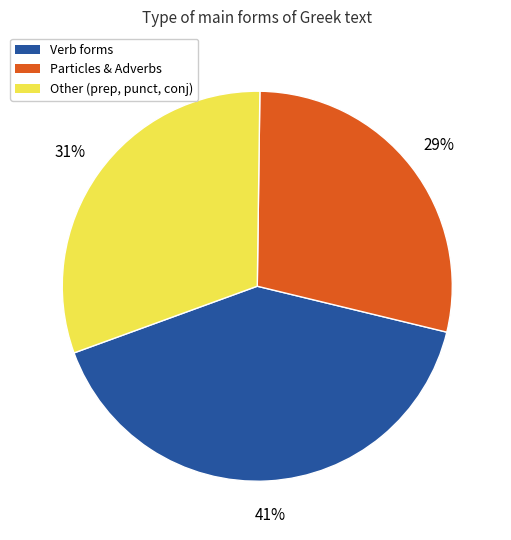

Which has a higher value, Particles & Adverbs or Verb forms?

Verb forms